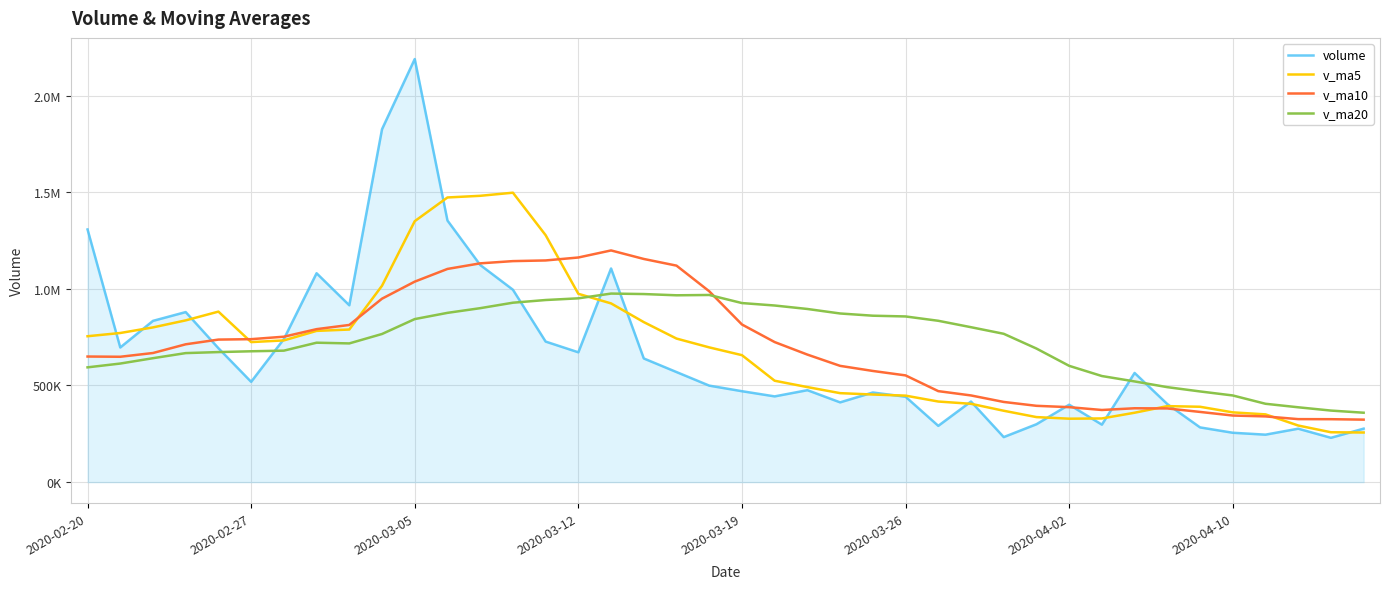

Reading right to left, what are all the values shown in this chart?

volume: 276805.6	229417.4	276580.6	245673.6	255545.5	283226.6	403943.8	564874.3	297424.5	400597.2	299538.7	233085.2	416984.2	291267.0	441829.1	463744.3	412774.3	475767.2	443676.3	470475.7	499345.0	569510.4	639845.9	1105291.2	671677.4	727219.1	995413.7	1123448.9	1353321.2	2188666.5	1825710.0	914917.6	1080596.5	740196.5	518905.0	692882.0	879763.1	834319.4	696631.9	1307207.2
v_ma5: 256804.5	258088.7	292994.0	350652.7	361002.9	390013.3	393275.7	359104.0	329526.0	328294.5	336540.8	369382.0	405319.8	417076.4	447558.2	453287.6	460407.7	491754.9	524570.7	656893.7	697134.0	742708.8	827889.5	924610.1	974216.1	1277613.9	1497312.1	1481212.8	1472642.4	1350017.4	1016065.1	789499.5	782468.6	733213.2	724500.3	882160.7	836872.3	800506.5	771549.7	754803.8
v_ma10: 323408.9	325682.2	326049.0	340089.3	344648.7	363277.0	381328.8	382211.9	373301.2	387926.3	394914.2	414894.8	448537.3	470823.5	552225.9	575210.8	601558.2	659822.2	724590.4	815554.9	987373.9	1120010.4	1154551.1	1198626.2	1162116.7	1146839.5	1143405.8	1131840.7	1102927.8	1037258.8	949112.9	813185.9	791487.6	752381.4	739652.0	737493.3	713106.1	668071.4	648617.8	649818.5
v_ma20: 359161.5	370288.5	387293.2	405456.4	448437.3	469243.9	491443.5	521017.0	548945.8	601740.6	691144.1	767452.6	801544.2	834724.9	857171.3	861025.1	872482.0	895831.5	913759.1	926406.8	968243.4	966598.2	973019.3	975503.8	950884.4	942166.4	928255.9	899956.0	875772.8	843538.7	766454.2	717665.4	721390.5	680269.1	677006.6	672837.2	667592.7	641225.5	613524.7	593885.1